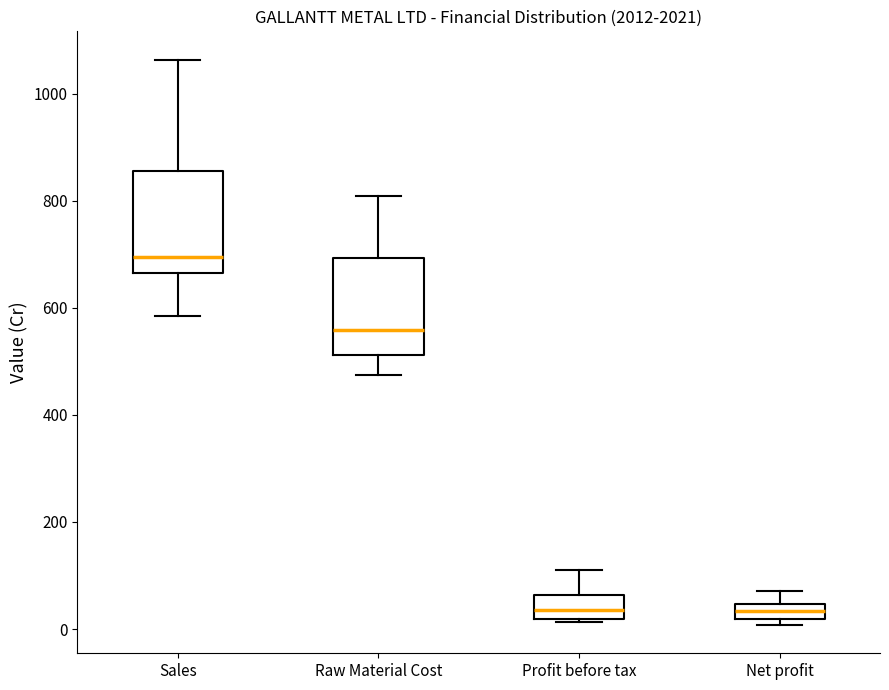

Where is the upper edge of the box for Raw Material Cost on the y-axis? The values are not printed on the chart, so give them approximately, as read against the axis.

700